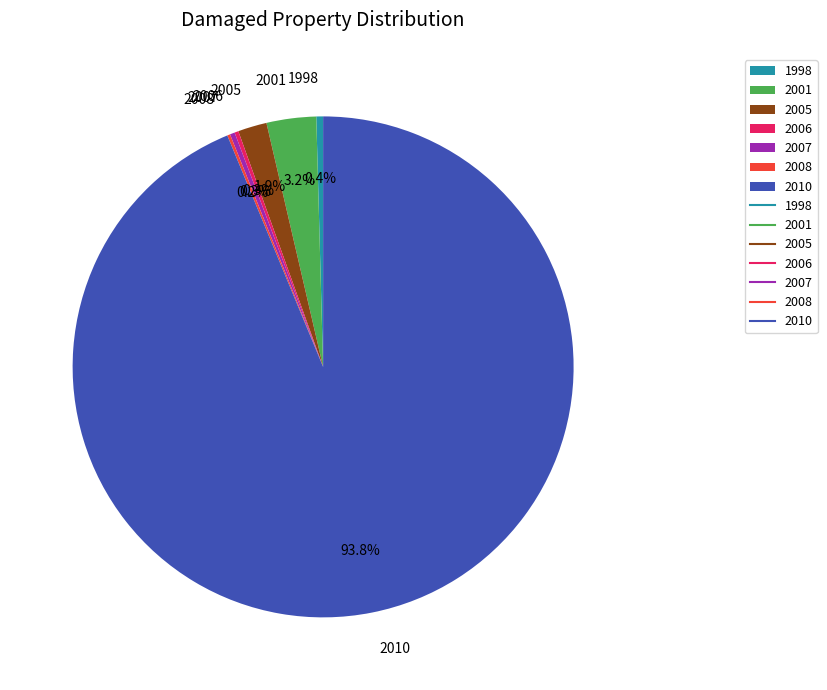

What percentage is NOT represented by 2005?

98.1%